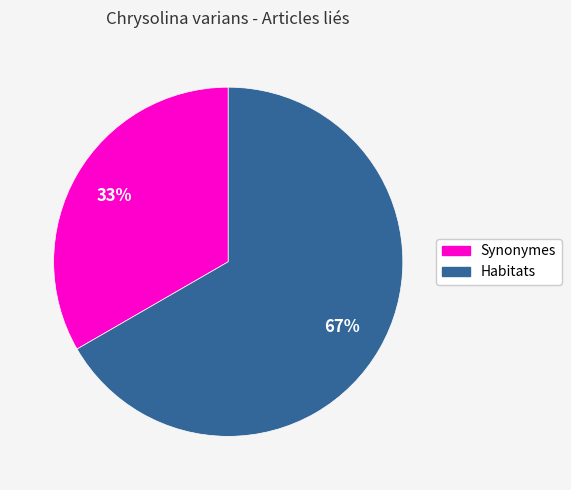

Is the sum of Habitats and Synonymes greater than half?

Yes